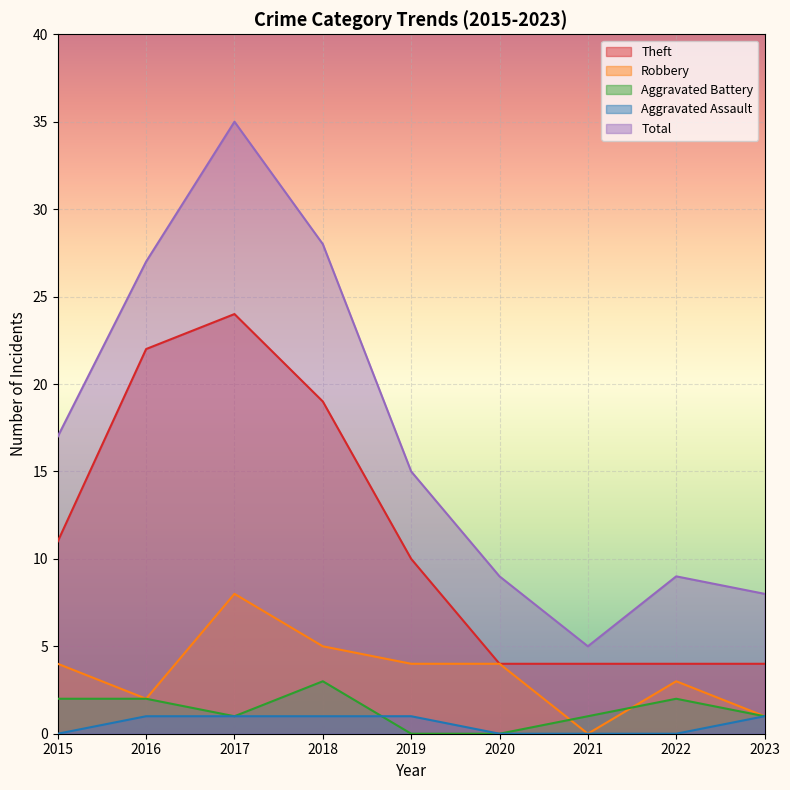

At 2023, list the series in order from largest to smallest.

Total, Theft, Robbery, Aggravated Battery, Aggravated Assault